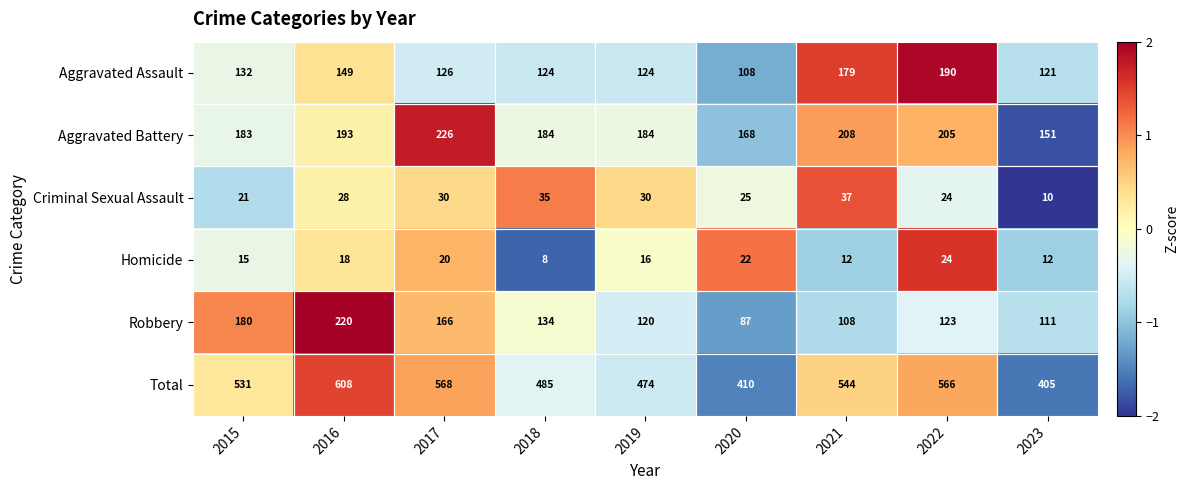

Which category has the highest value across all series?

2016